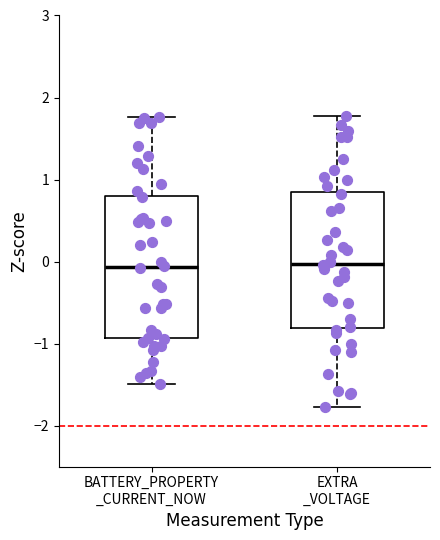

Reading left to right, transcribe this box plot: for each box, give where its median line is, the range the box spans, and where its two whiskers end, as read against the y-axis. The values are not printed on the chart, so give them approximately, as read against the axis.

BATTERY_PROPERTY _CURRENT_NOW: median -0.1, box -0.9 to 0.8, whiskers -1.5 to 1.8
EXTRA _VOLTAGE: median 0.0, box -0.8 to 0.8, whiskers -1.8 to 1.8